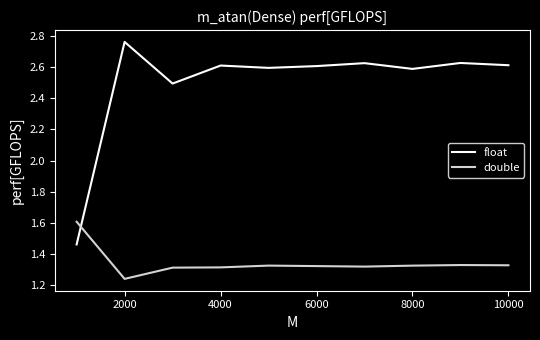

Which series has the largest total across all categories?

float